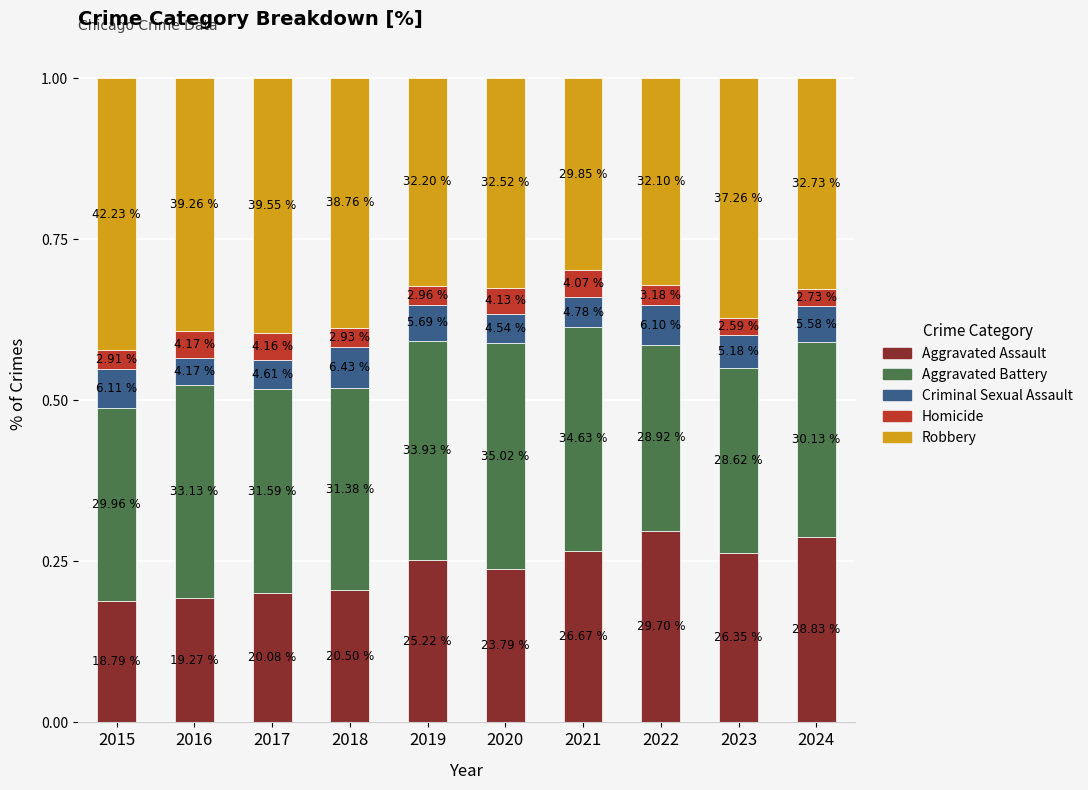

Between 2015 and 2024, which is larger?

2024